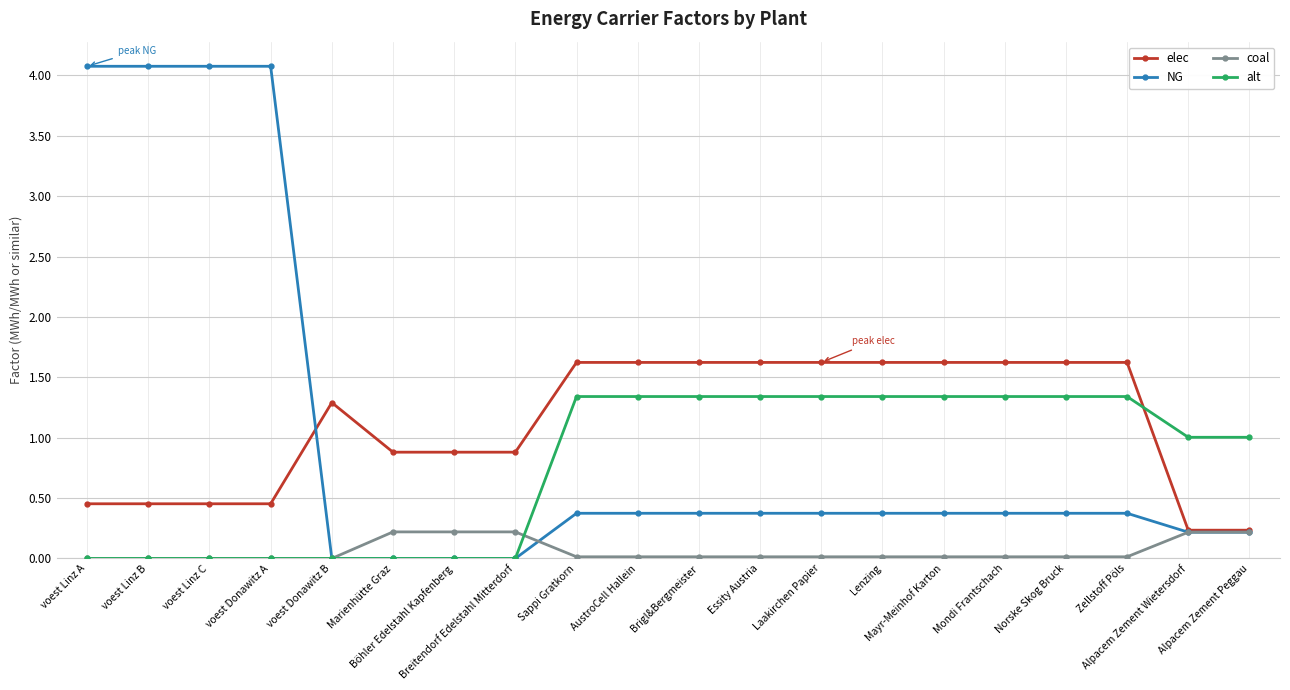

What is the greatest value displayed?

4.1